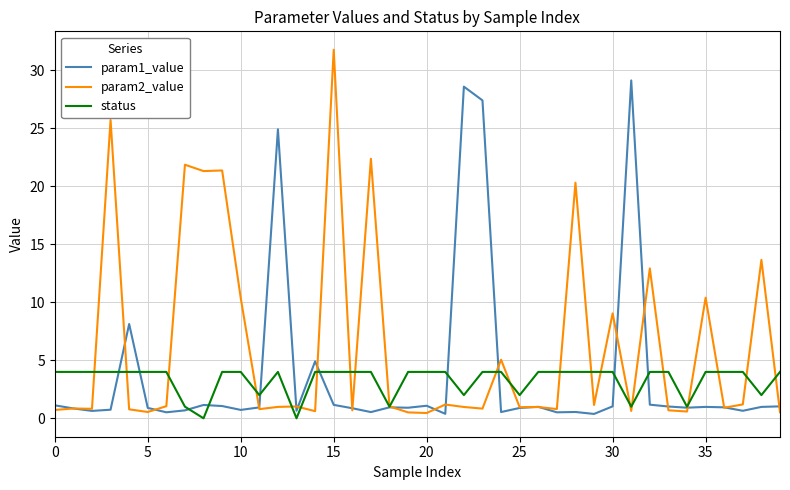

In param2_value, how many points are lower than both neighbors (excluding endpoints)?

14